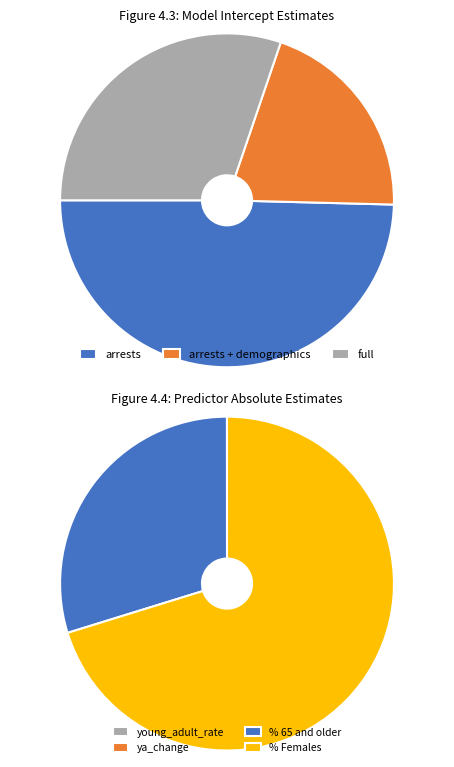

What is the change in value from arrests + demographics to full?

+0.8